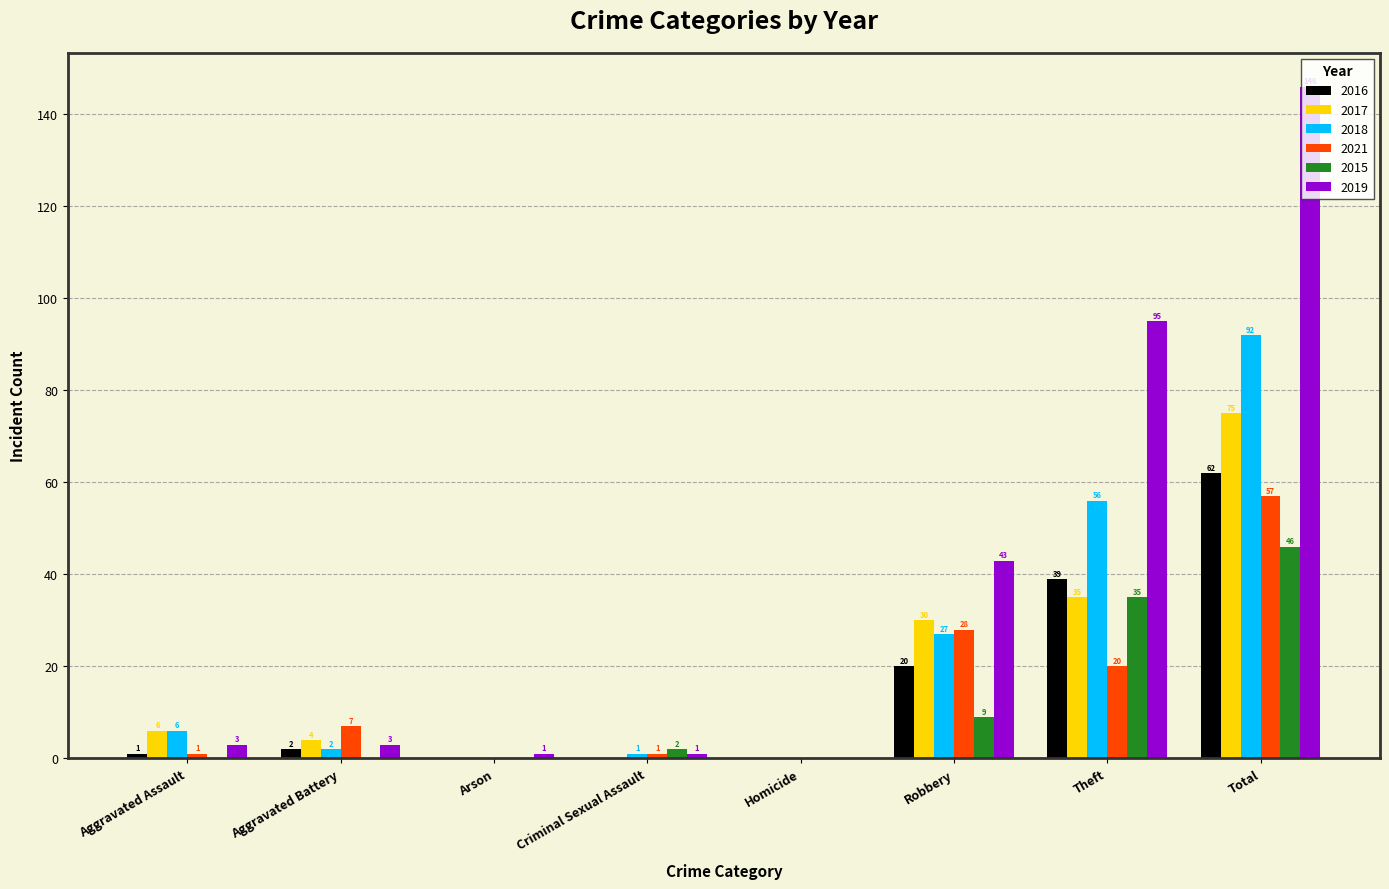

Reading left to right, extract all data points from this chart.

2016: 1	2	0	0	0	20	39	62
2017: 6	4	0	0	0	30	35	75
2018: 6	2	0	1	0	27	56	92
2021: 1	7	0	1	0	28	20	57
2015: 0	0	0	2	0	9	35	46
2019: 3	3	1	1	0	43	95	146